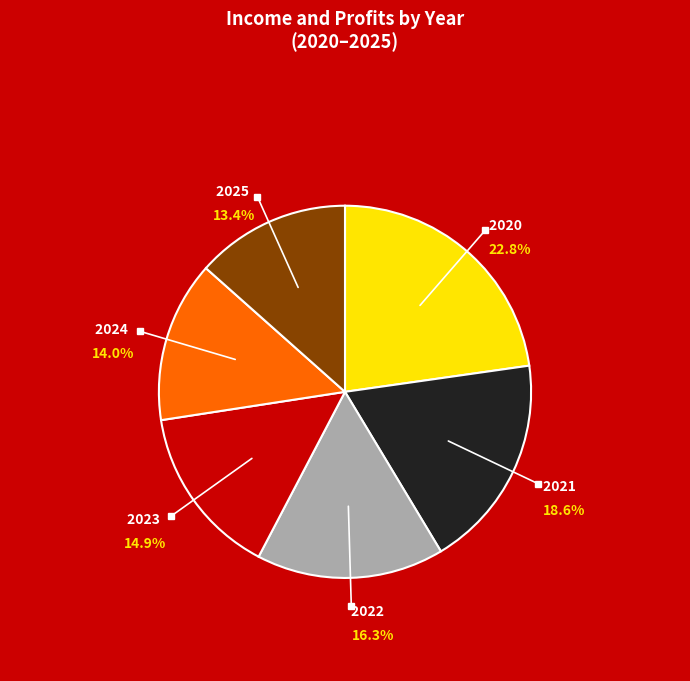

Does any single category account for the majority?

No